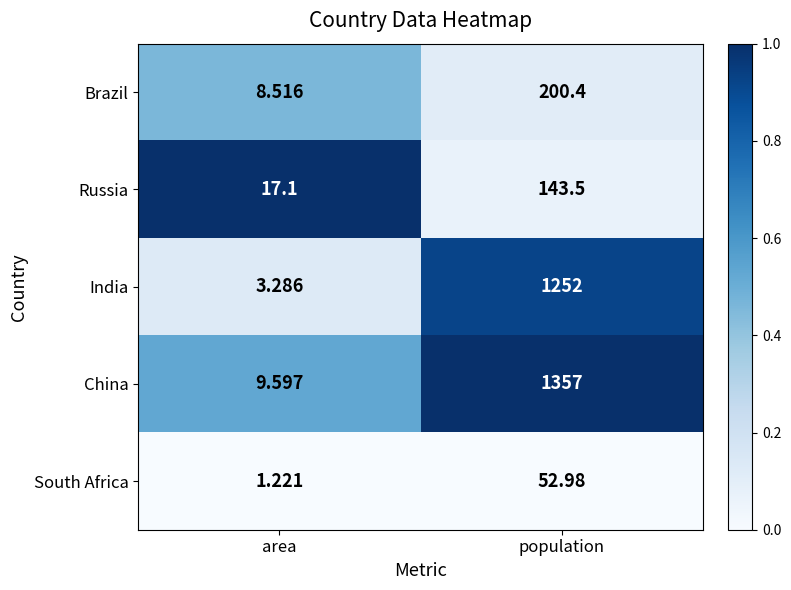

At area, list the series in order from smallest to largest.

South Africa, India, Brazil, China, Russia